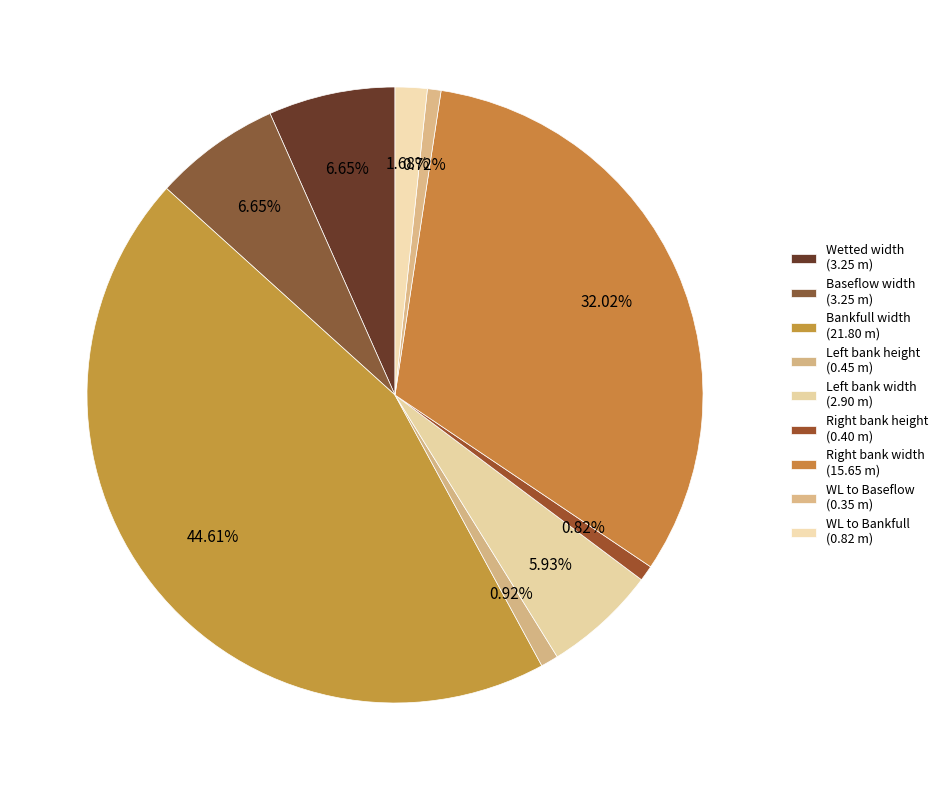

Which has a higher value, Baseflow width or WL to Baseflow?

Baseflow width